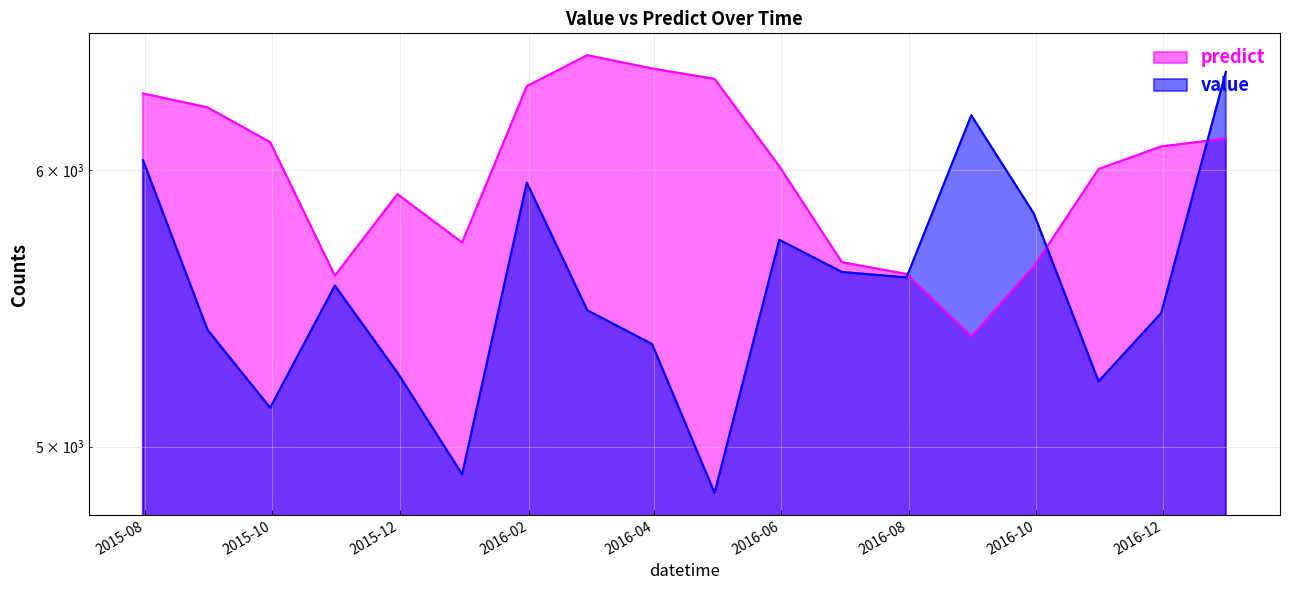

At which category is the sum across all series the highest?

2016-12-31